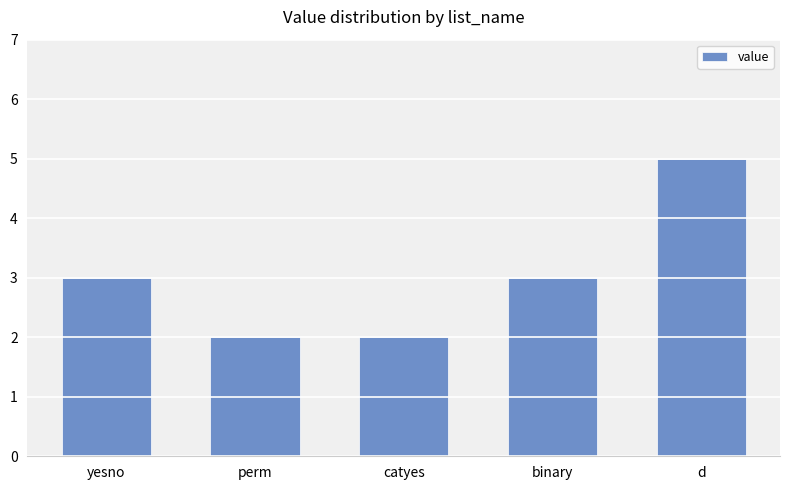

The chart shows a value of 5 at binary. True or false?

False